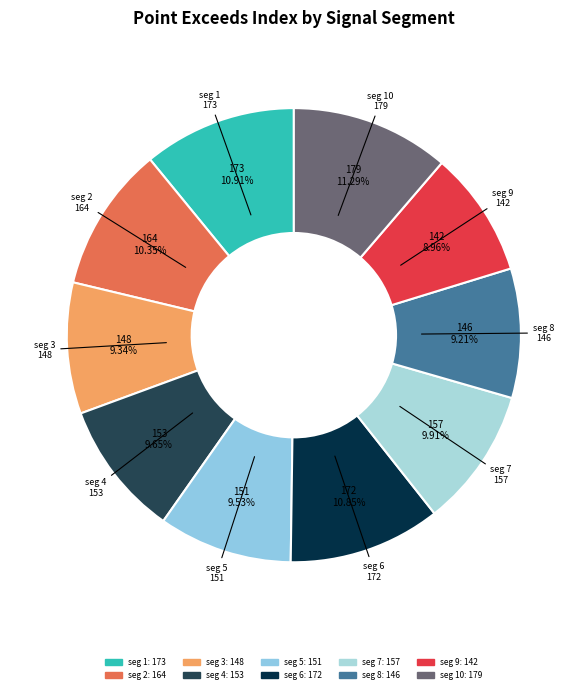

Rank the categories by value from highest to lowest.

signal segment 10, signal segment 1, signal segment 6, signal segment 2, signal segment 7, signal segment 4, signal segment 5, signal segment 3, signal segment 8, signal segment 9